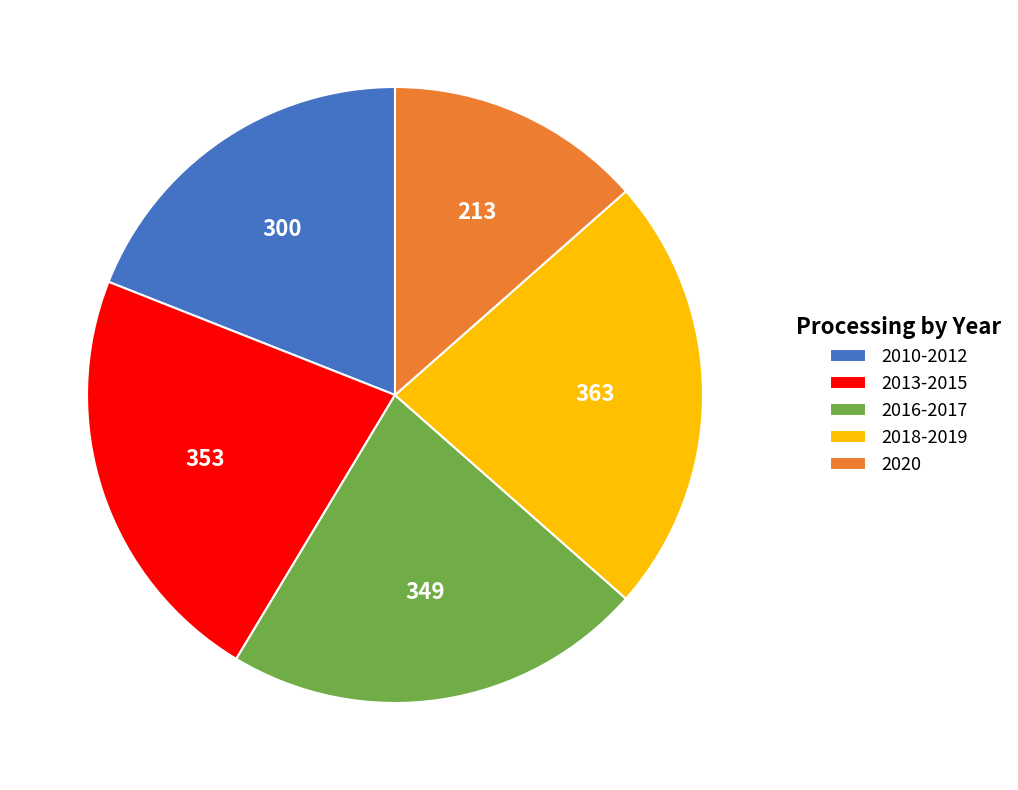

True or false: 2018-2019 accounts for 23% of the total.

True